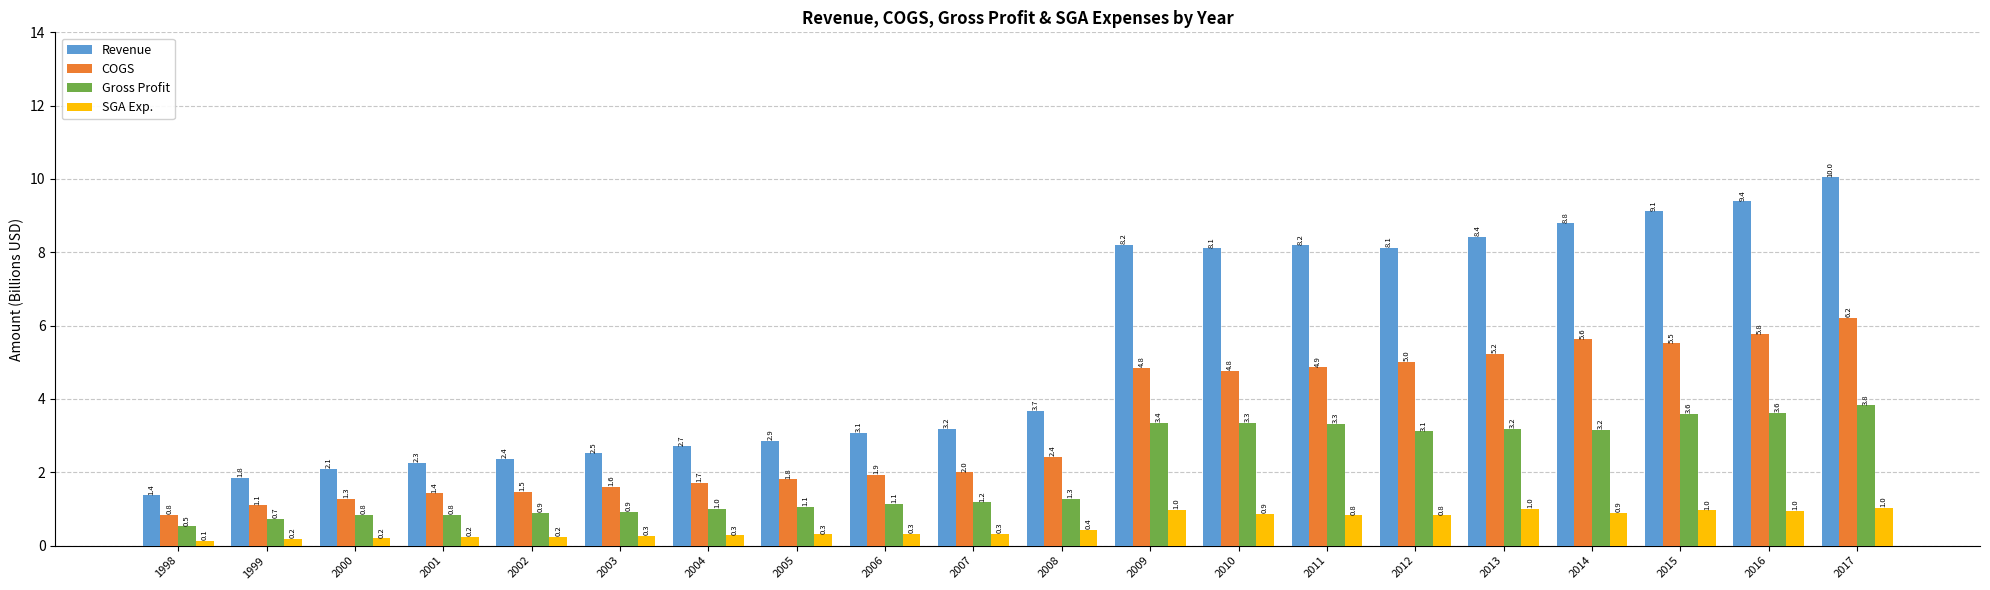

The value of Revenue at 2016 is 4.0. True or false?

False